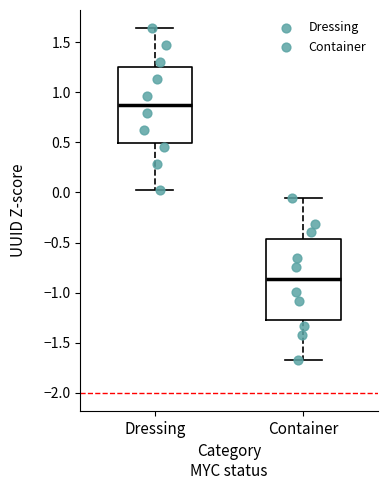

Reading left to right, read every box against the y-axis: the position of its median line, the range the box covers, and the ends of its whiskers. The values are not printed on the chart, so give them approximately, as read against the axis.

Dressing: median 0.85, box 0.50 to 1.25, whiskers 0.05 to 1.65
Container: median -0.85, box -1.25 to -0.45, whiskers -1.65 to -0.05